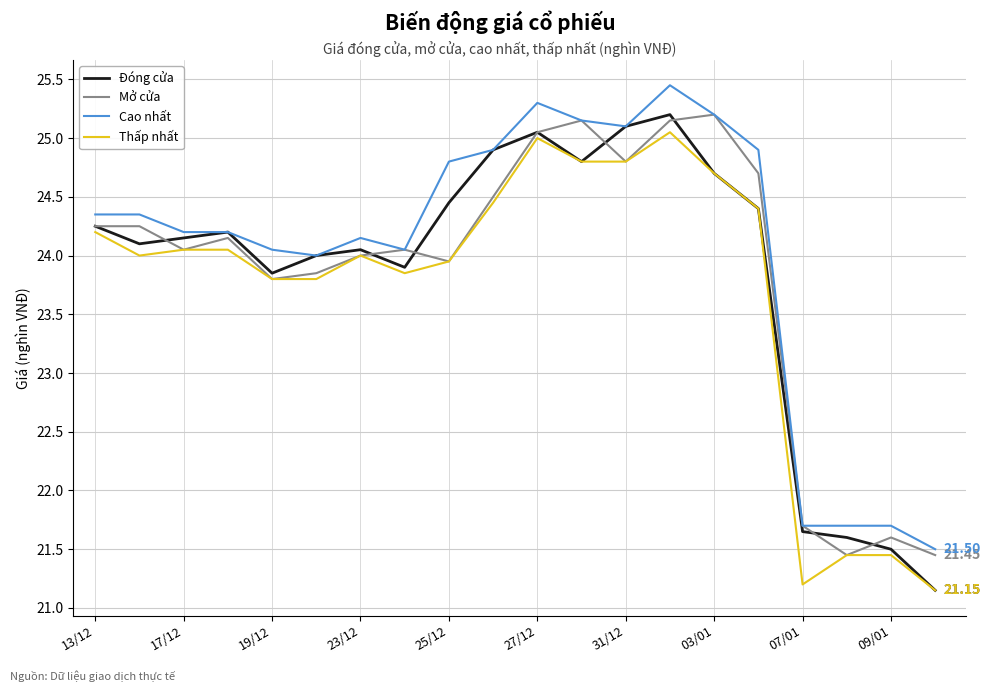

True or false: Thấp nhất and Mở cửa intersect in this chart.

False